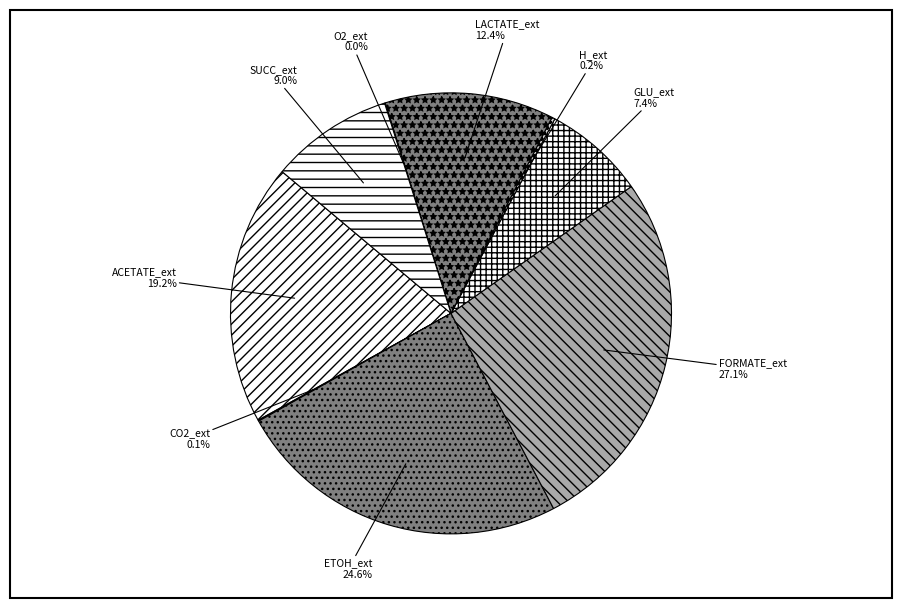

Which slice is the largest?

FORMATE_ext